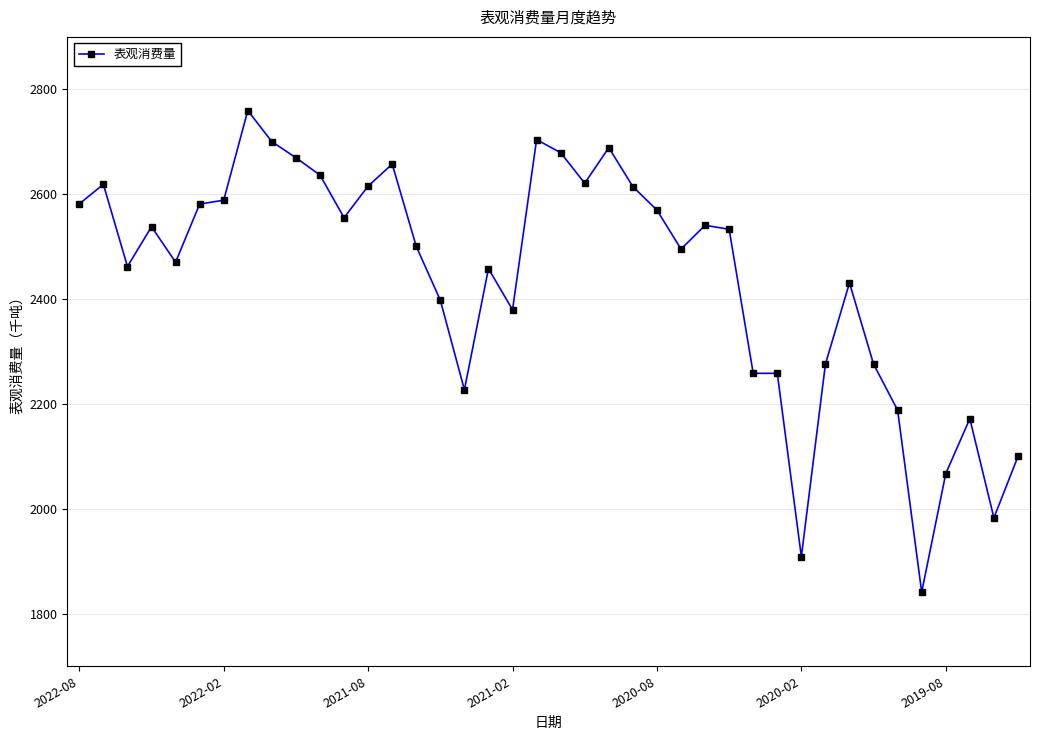

What is the difference between the maximum and minimum values?

918.2